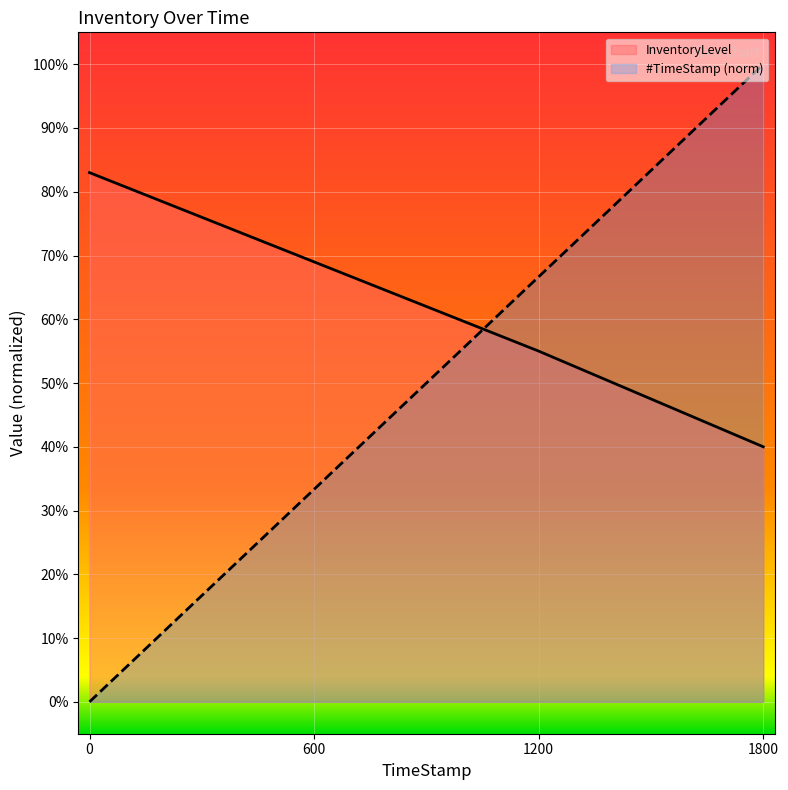

What is the sum of all InventoryLevel line values?

2.5